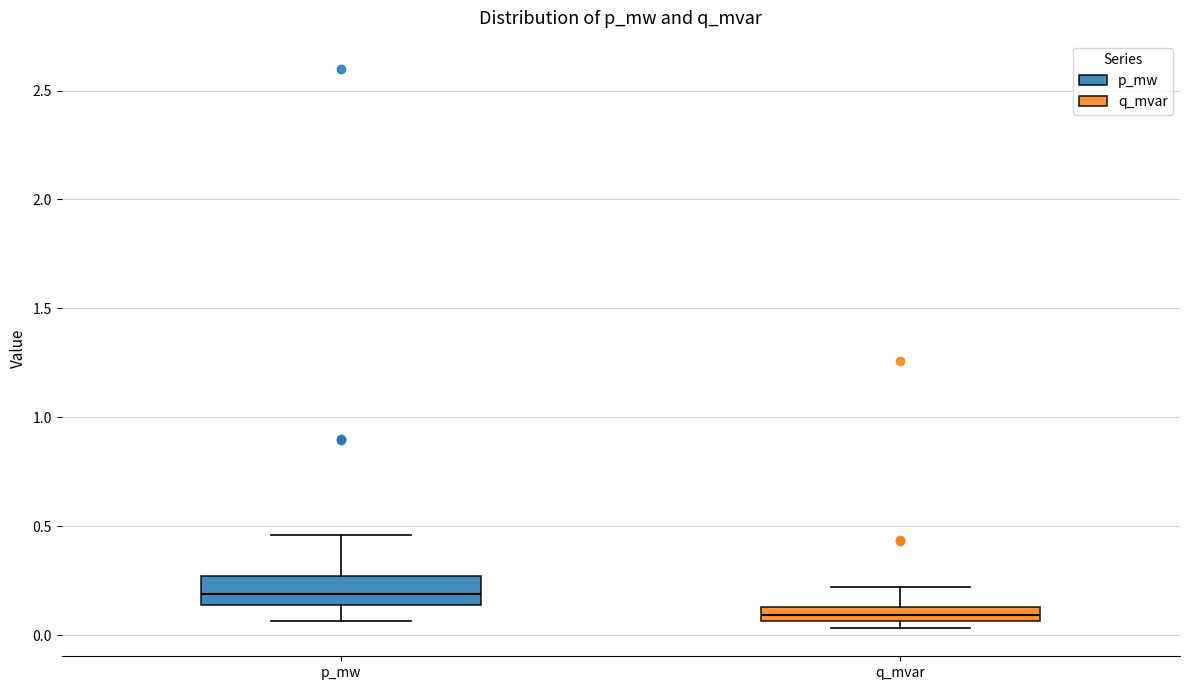

Which box's median line is the lowest?

q_mvar